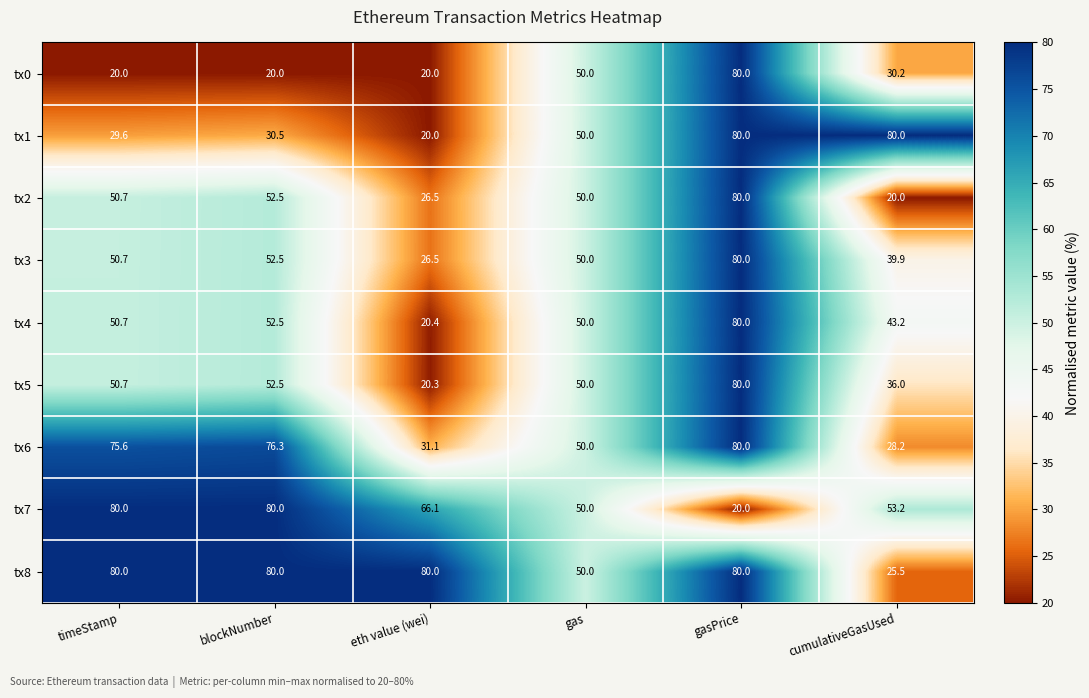

At which label does tx5 reach its minimum?

eth value (wei)